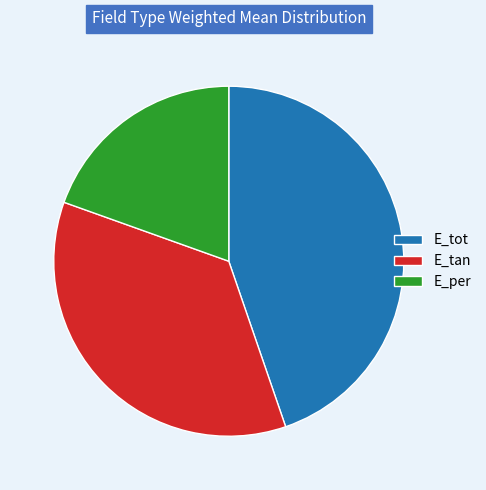

Is the sum of E_tot and E_tan greater than half?

Yes